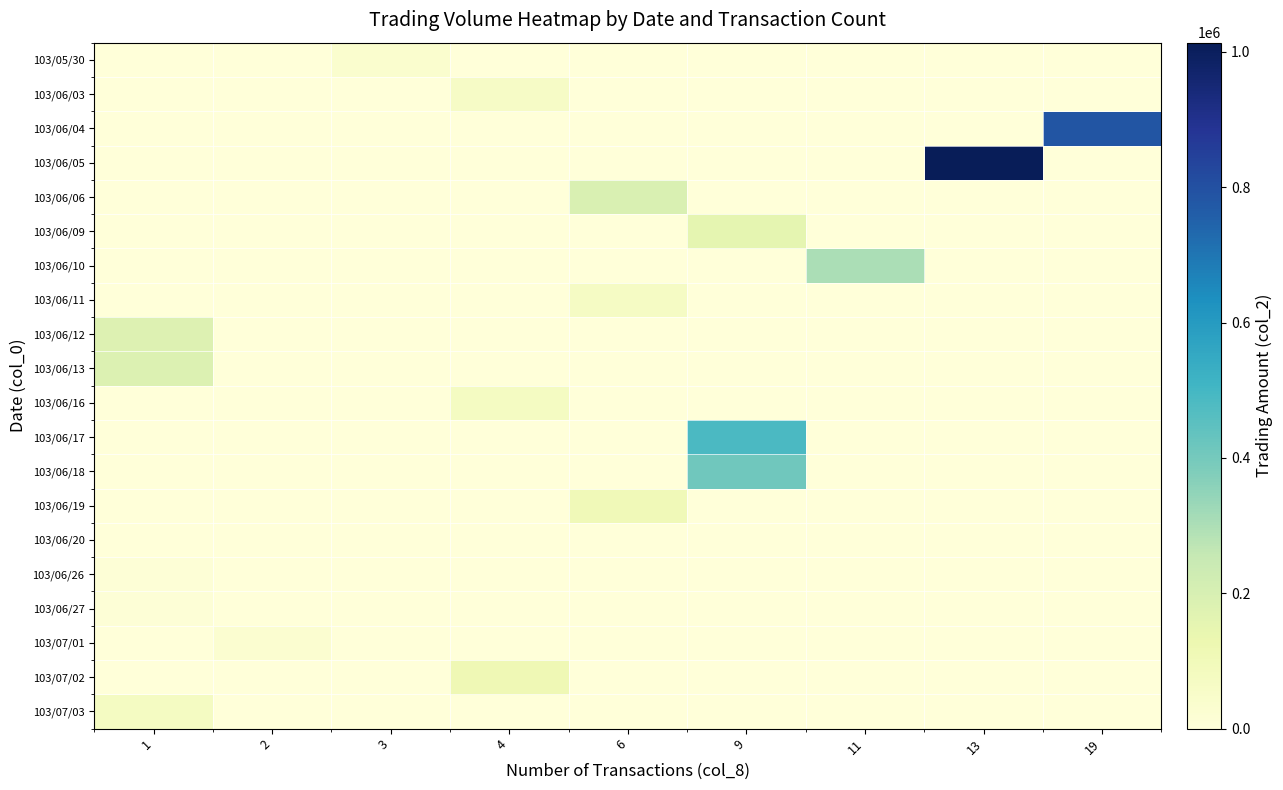

Reading left to right, extract all data points from this chart.

103/05/30: 1=0	2=0	3=33670	4=0	6=0	9=0	11=0	13=0	19=0
103/06/03: 1=0	2=0	3=0	4=62720	6=0	9=0	11=0	13=0	19=0
103/06/04: 1=0	2=0	3=0	4=0	6=0	9=0	11=0	13=0	19=787050
103/06/05: 1=0	2=0	3=0	4=0	6=0	9=0	11=0	13=1013760	19=0
103/06/06: 1=0	2=0	3=0	4=0	6=192040	9=0	11=0	13=0	19=0
103/06/09: 1=0	2=0	3=0	4=0	6=0	9=152460	11=0	13=0	19=0
103/06/10: 1=0	2=0	3=0	4=0	6=0	9=0	11=302860	13=0	19=0
103/06/11: 1=0	2=0	3=0	4=0	6=66090	9=0	11=0	13=0	19=0
103/06/12: 1=180880	2=0	3=0	4=0	6=0	9=0	11=0	13=0	19=0
103/06/13: 1=184870	2=0	3=0	4=0	6=0	9=0	11=0	13=0	19=0
103/06/16: 1=0	2=0	3=0	4=73340	6=0	9=0	11=0	13=0	19=0
103/06/17: 1=0	2=0	3=0	4=0	6=0	9=484200	11=0	13=0	19=0
103/06/18: 1=0	2=0	3=0	4=0	6=0	9=411420	11=0	13=0	19=0
103/06/19: 1=0	2=0	3=0	4=0	6=104050	9=0	11=0	13=0	19=0
103/06/20: 1=1240	2=0	3=0	4=0	6=0	9=0	11=0	13=0	19=0
103/06/26: 1=11600	2=0	3=0	4=0	6=0	9=0	11=0	13=0	19=0
103/06/27: 1=10900	2=0	3=0	4=0	6=0	9=0	11=0	13=0	19=0
103/07/01: 1=0	2=29500	3=0	4=0	6=0	9=0	11=0	13=0	19=0
103/07/02: 1=0	2=0	3=0	4=113750	6=0	9=0	11=0	13=0	19=0
103/07/03: 1=74670	2=0	3=0	4=0	6=0	9=0	11=0	13=0	19=0